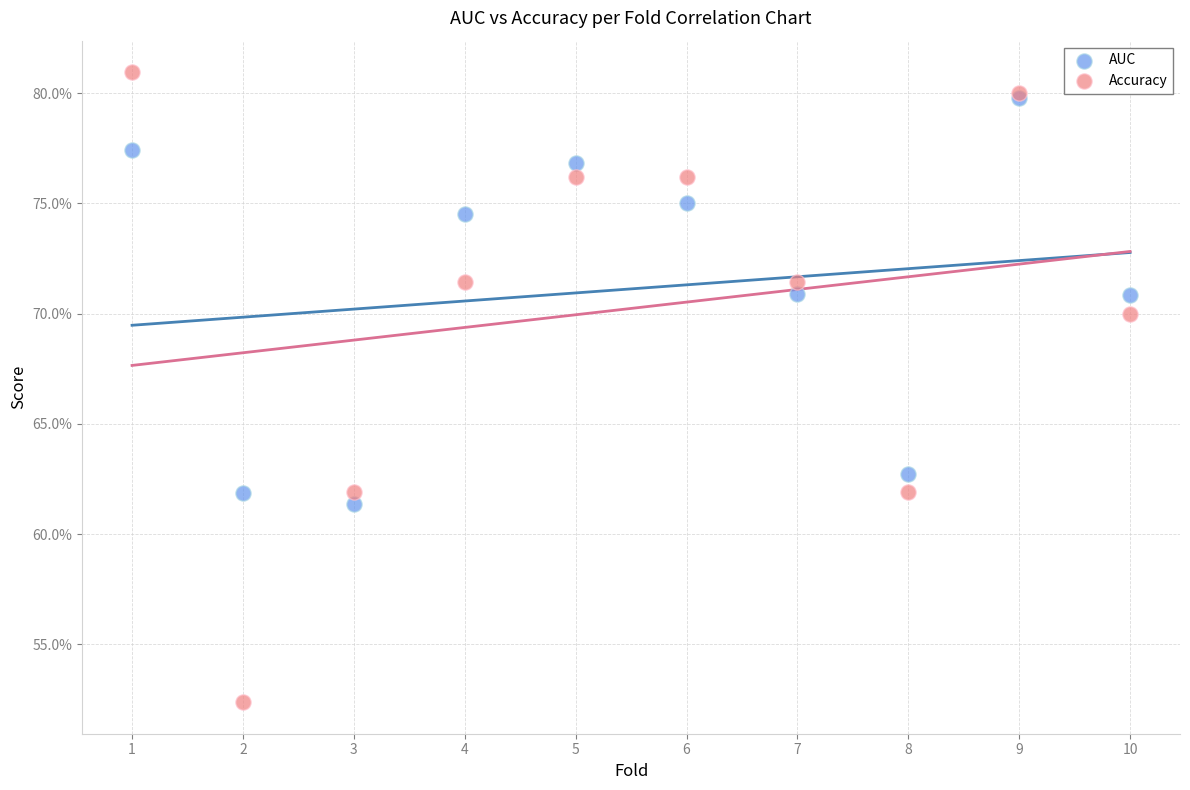

What are all the series names shown in the legend?

AUC, Accuracy